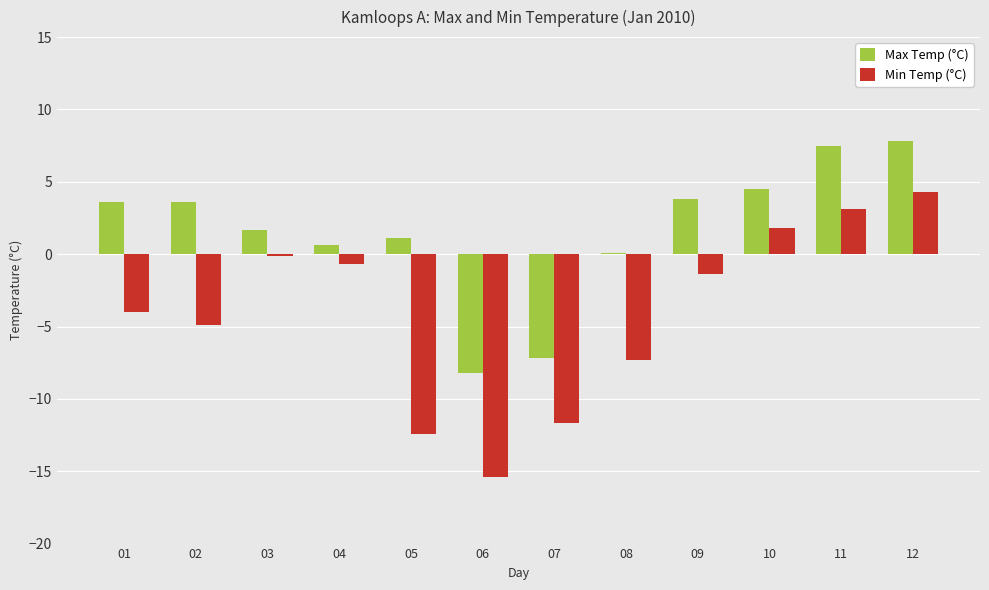

Reading right to left, extract all data points from this chart.

Max Temp (°C): 12=7.8	11=7.5	10=4.5	09=3.8	08=0.1	07=-7.2	06=-8.2	05=1.1	04=0.6	03=1.7	02=3.6	01=3.6
Min Temp (°C): 12=4.3	11=3.1	10=1.8	09=-1.4	08=-7.3	07=-11.7	06=-15.4	05=-12.4	04=-0.7	03=-0.1	02=-4.9	01=-4.0